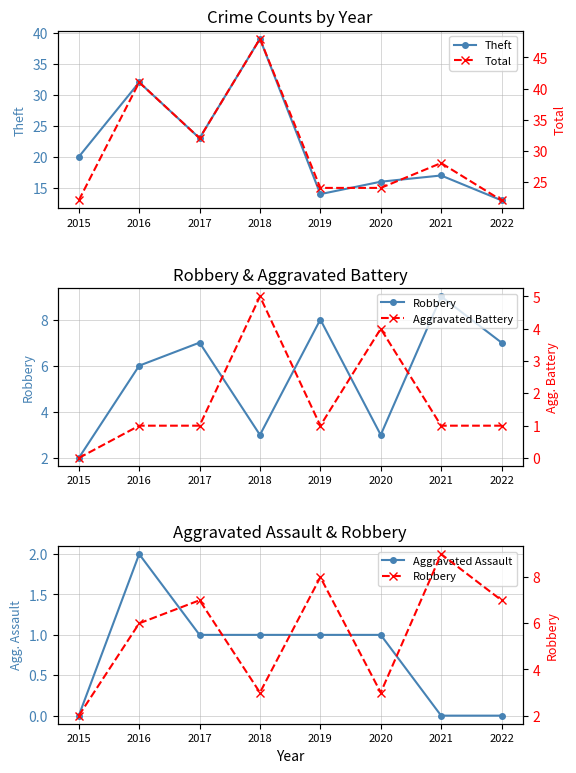

True or false: Theft and Aggravated Battery intersect in this chart.

False